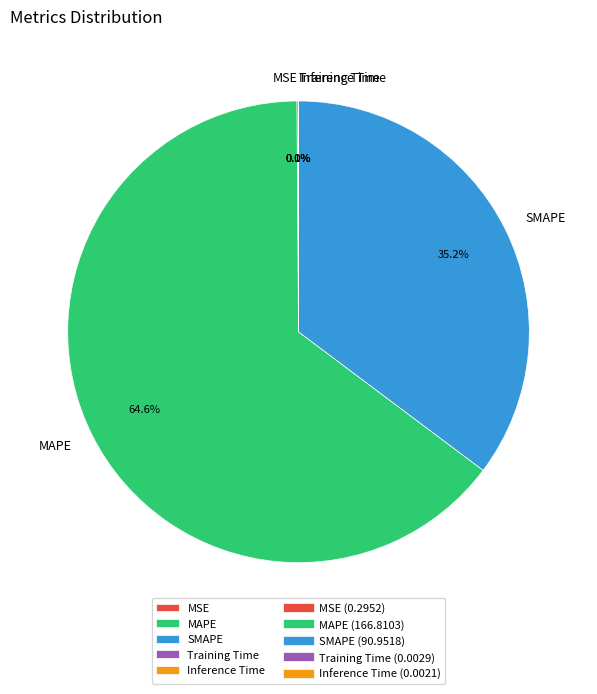

What is the largest slice in the pie chart?

MAPE